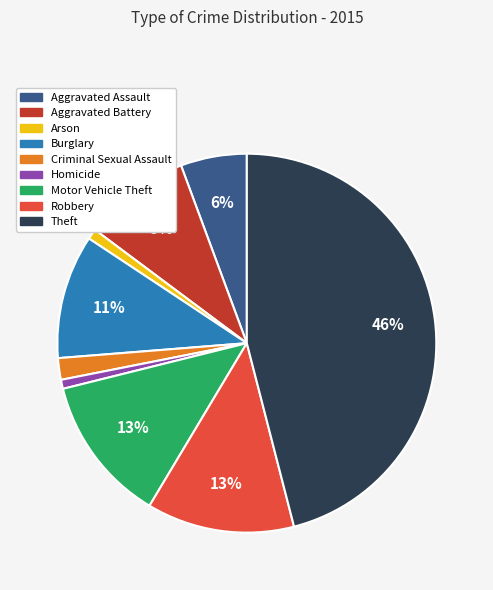

Do Theft and Arson together represent more than half of the pie?

No